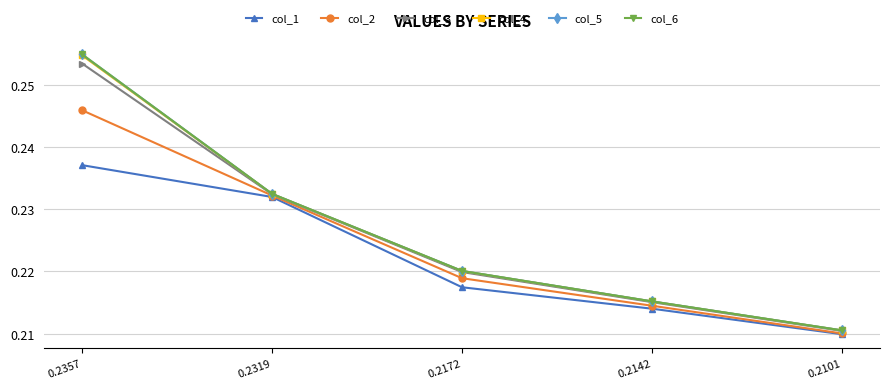

At which label does col_3 reach its minimum?

0.2101